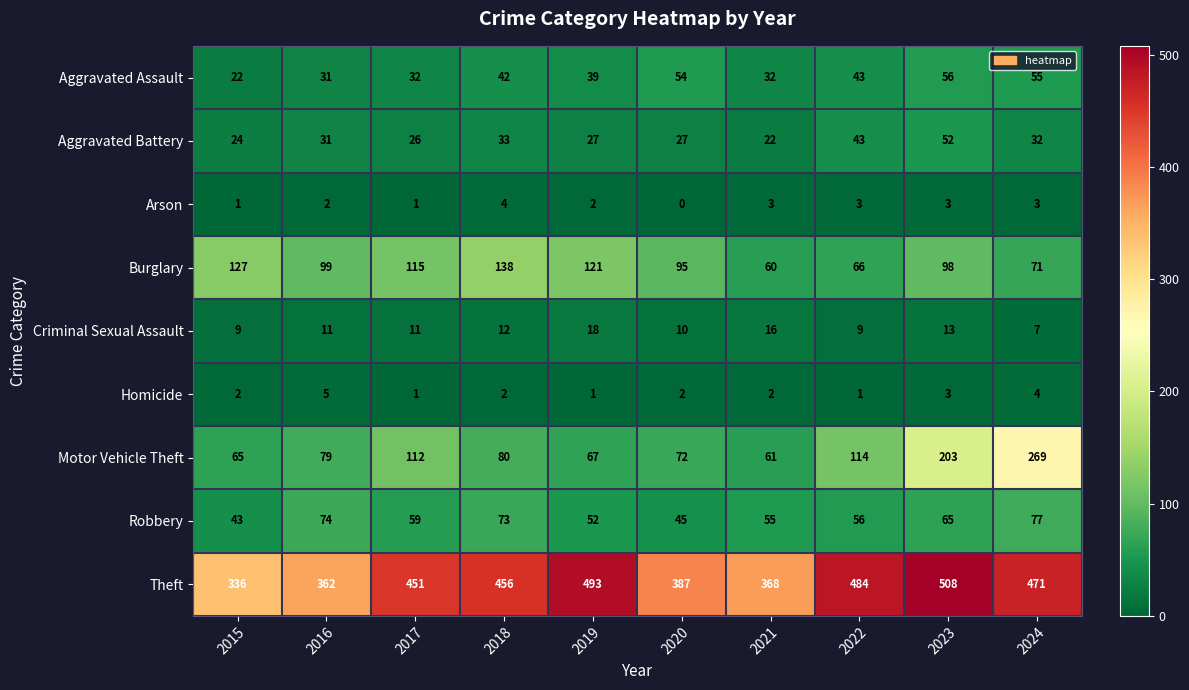

Rank the series by their maximum value, from lowest to highest.

Arson, Homicide, Criminal Sexual Assault, Aggravated Battery, Aggravated Assault, Robbery, Burglary, Motor Vehicle Theft, Theft